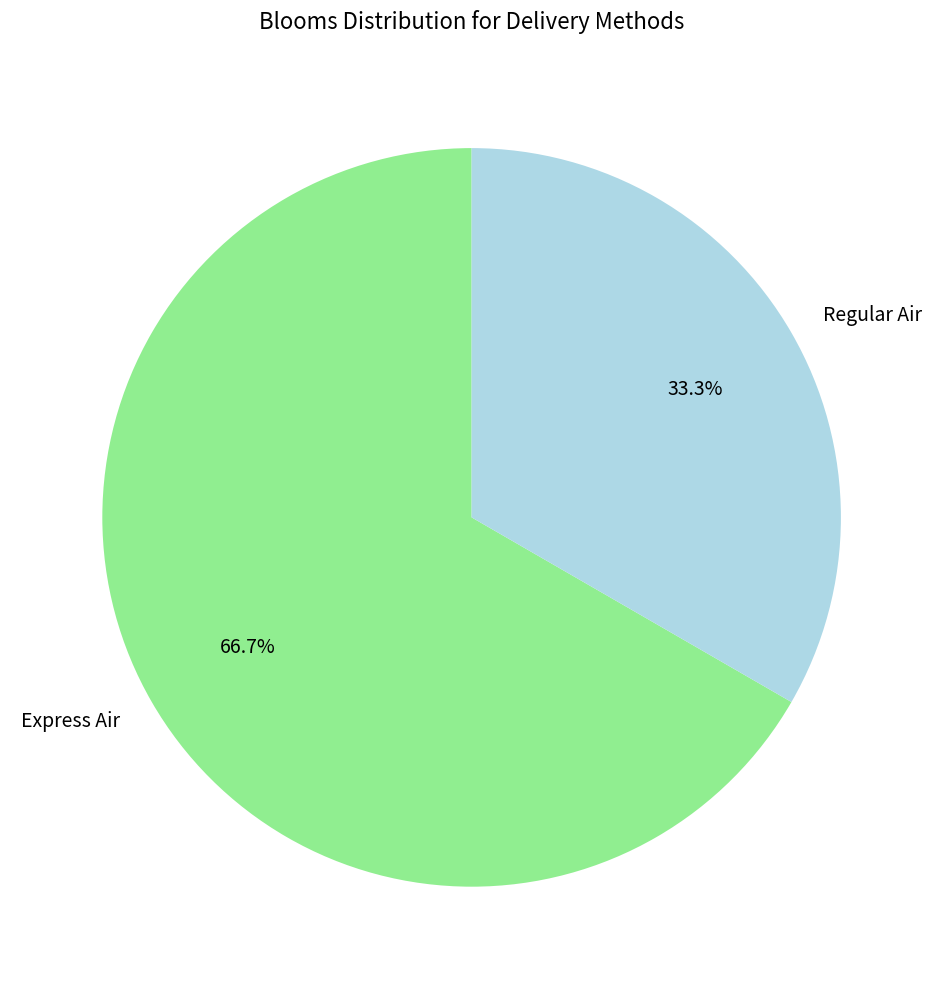

Does Regular Air represent more than half of the total?

No